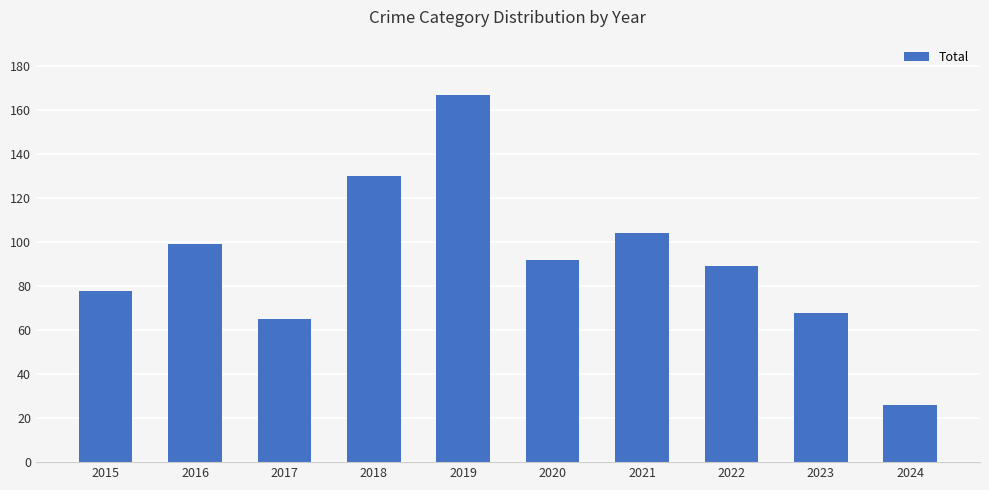

How many values are below 92?

5